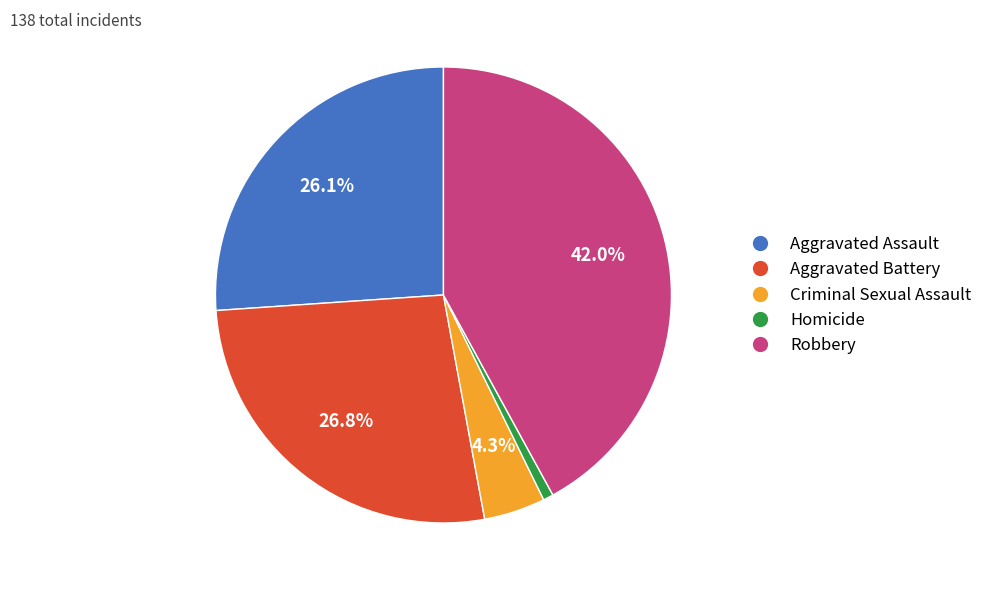

To the nearest percent, what is the combined percentage of Criminal Sexual Assault and Homicide?

5%